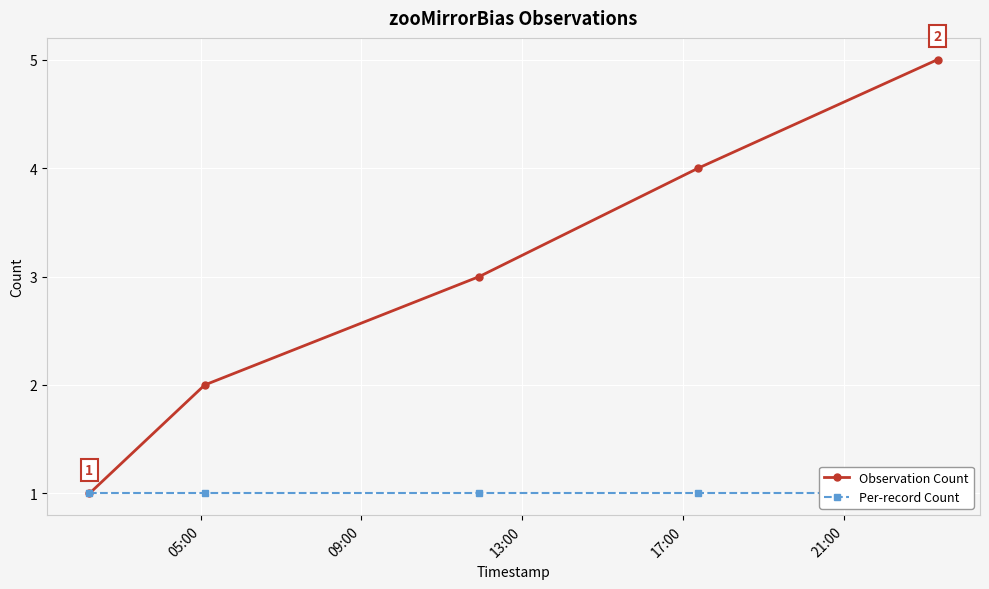

Reading right to left, what are all the values shown in this chart?

Observation Count: 5	4	3	2	1
Per-record Count: 1	1	1	1	1